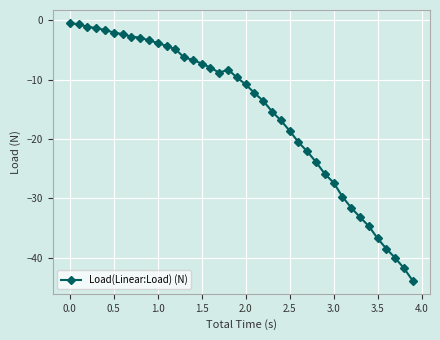

What is the difference between the second highest and second lowest values?

41.1